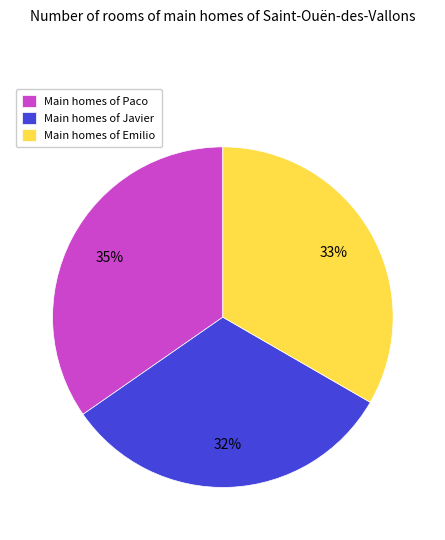

Rank the categories by value from lowest to highest.

Main homes of Javier, Main homes of Emilio, Main homes of Paco